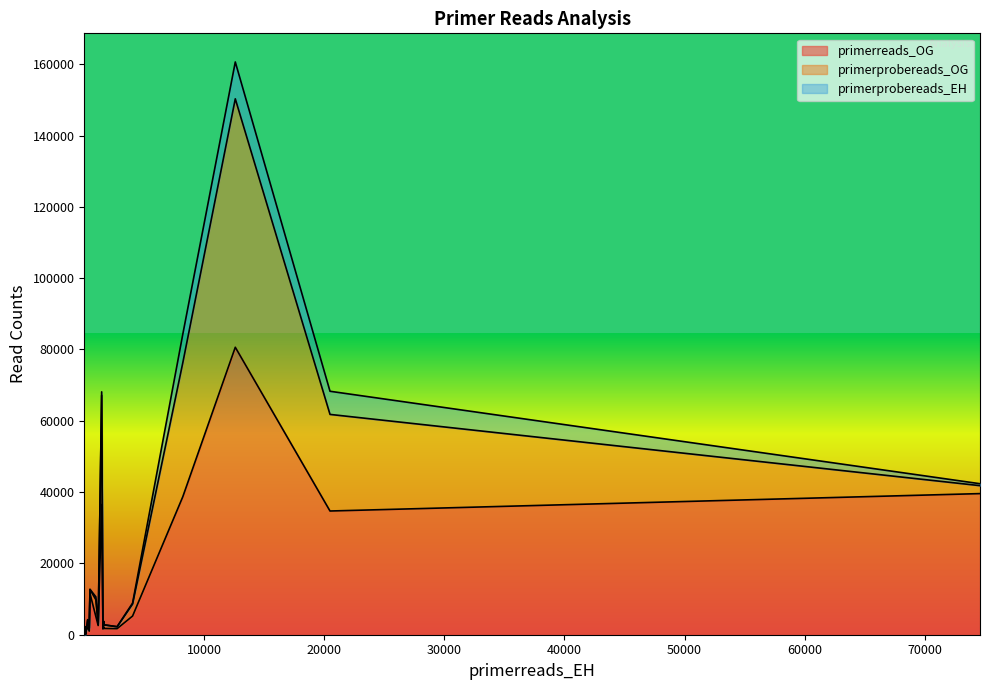

True or false: primerprobereads_OG and primerreads_OG cross at least once.

False